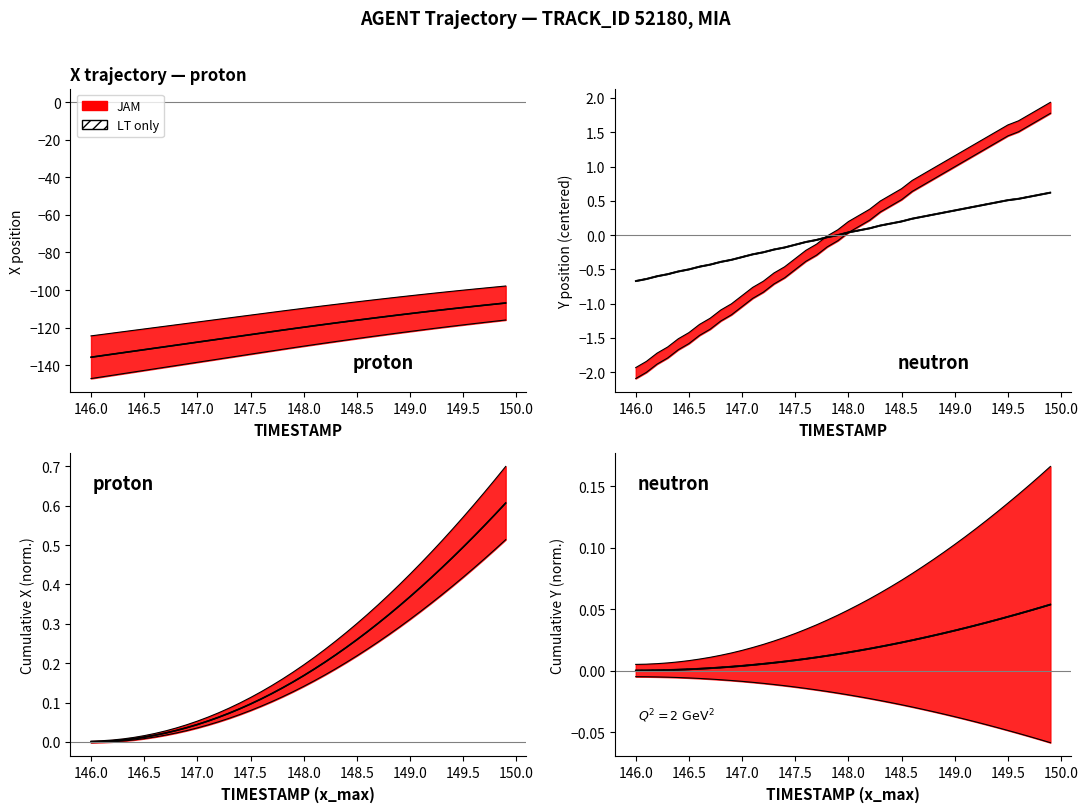

At which category is the sum across all series the highest?

149.9